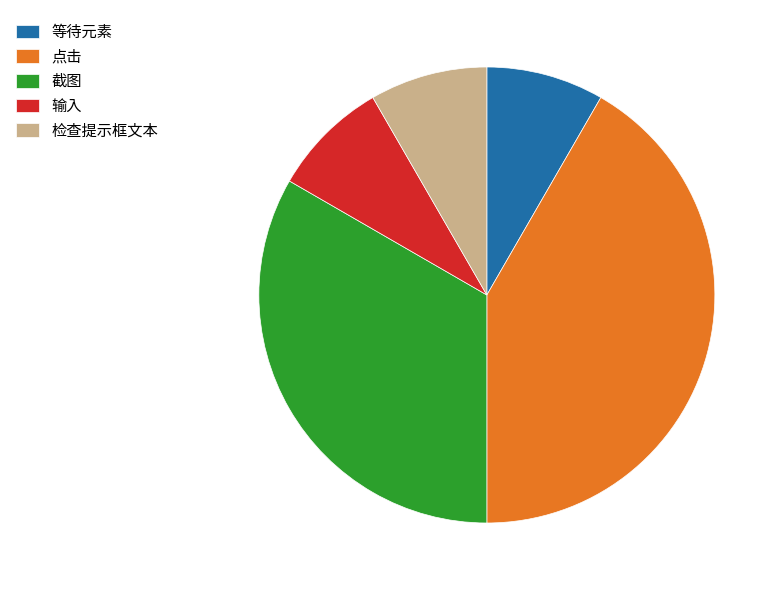

Does any single category account for the majority?

No